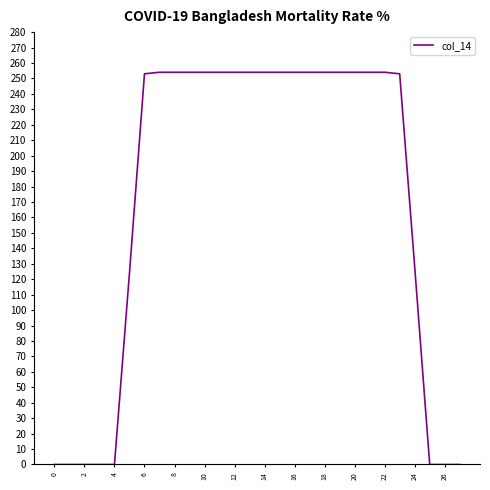

What is the greatest value displayed?

254